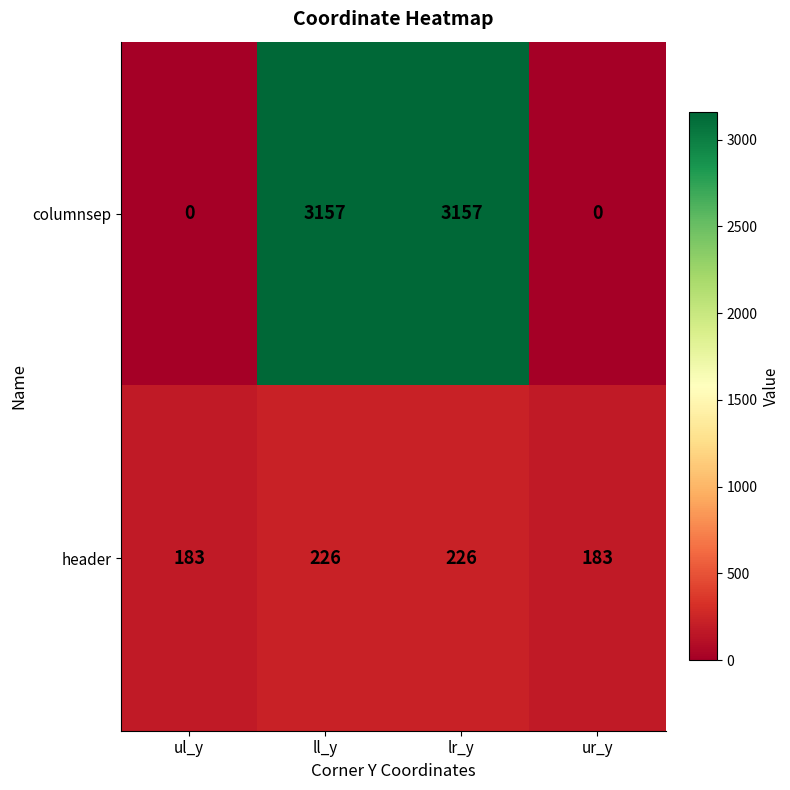

How many data points does each series have?

4